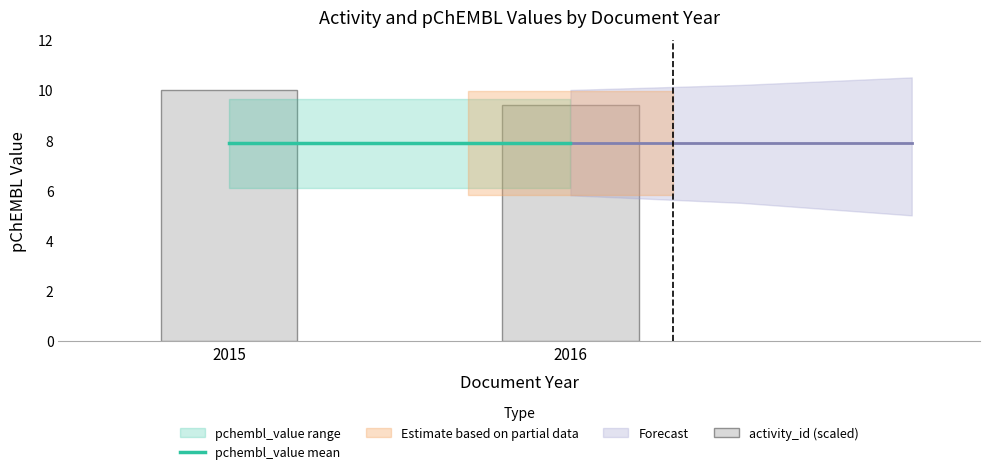

The value at 2016 is 9.4. True or false?

True